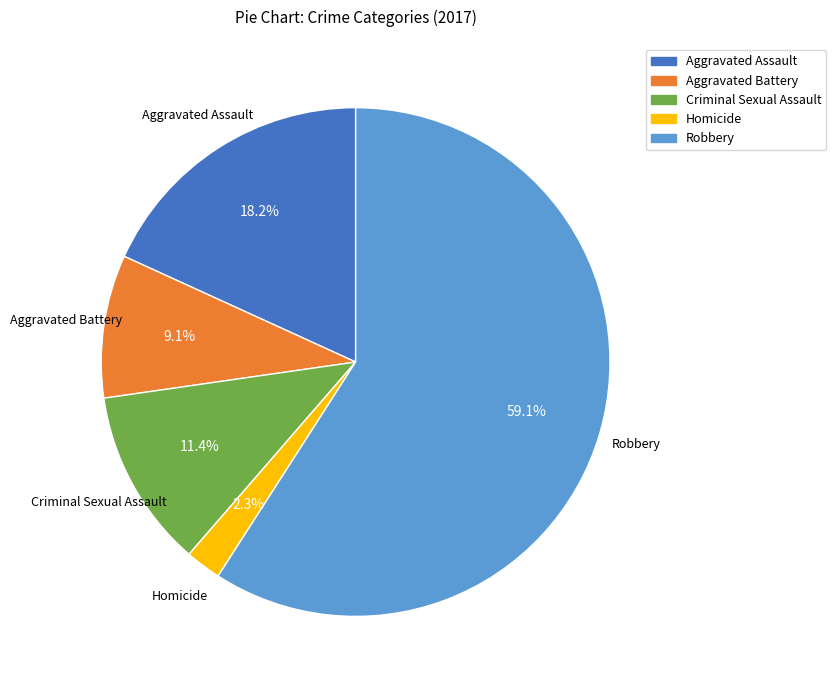

Is there any slice that represents more than half of the pie?

Yes